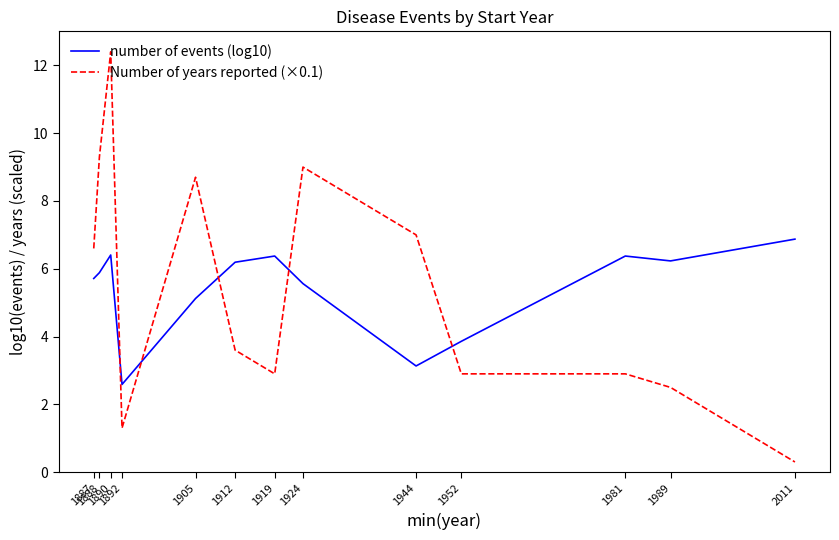

Reading left to right, what are all the values shown in this chart?

number of events (log10): 5.7	5.9	6.4	2.6	5.1	6.2	6.4	5.6	3.1	3.9	6.4	6.2	6.9
Number of years reported (×0.1): 6.6	9.3	12.4	1.3	8.7	3.6	2.9	9.0	7.0	2.9	2.9	2.5	0.3